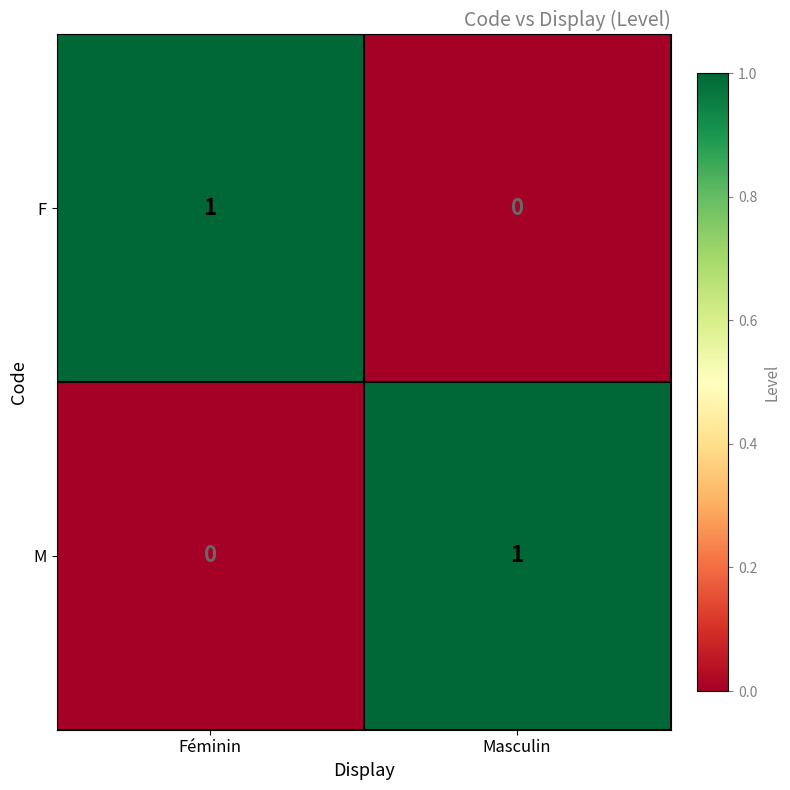

Is the value of M at Masculin greater than the value of F at Masculin?

Yes